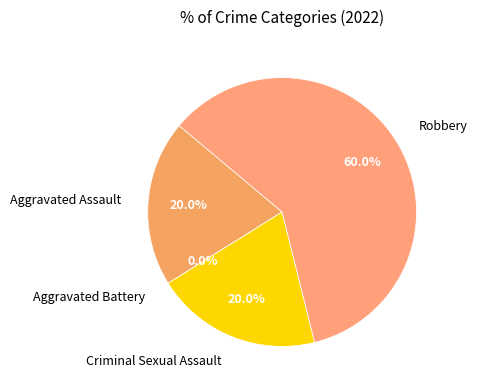

Rank the categories by value from highest to lowest.

Robbery, Aggravated Assault, Criminal Sexual Assault, Aggravated Battery